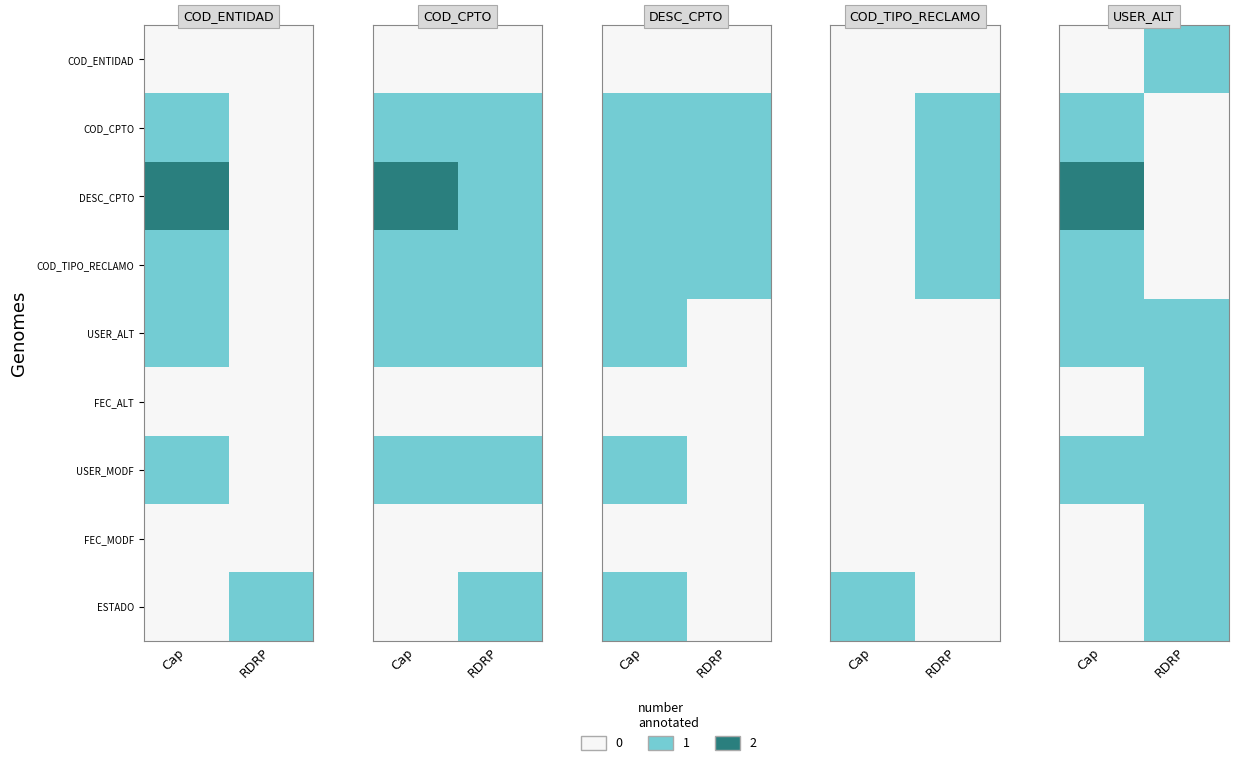

Is the value of COD_TIPO_RECLAMO at Cap greater than the value of FEC_ALT at RDRP?

No